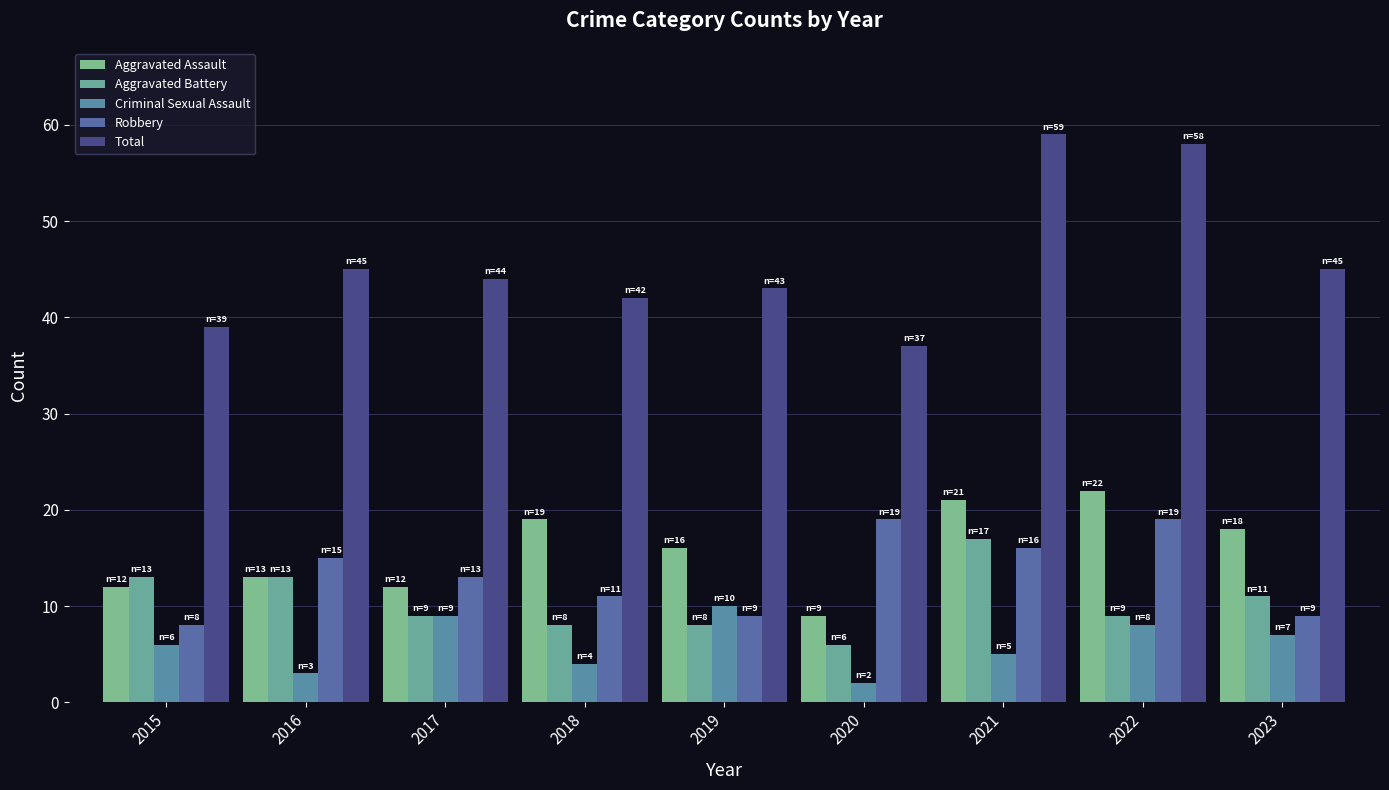

How many bars are there in total?

45